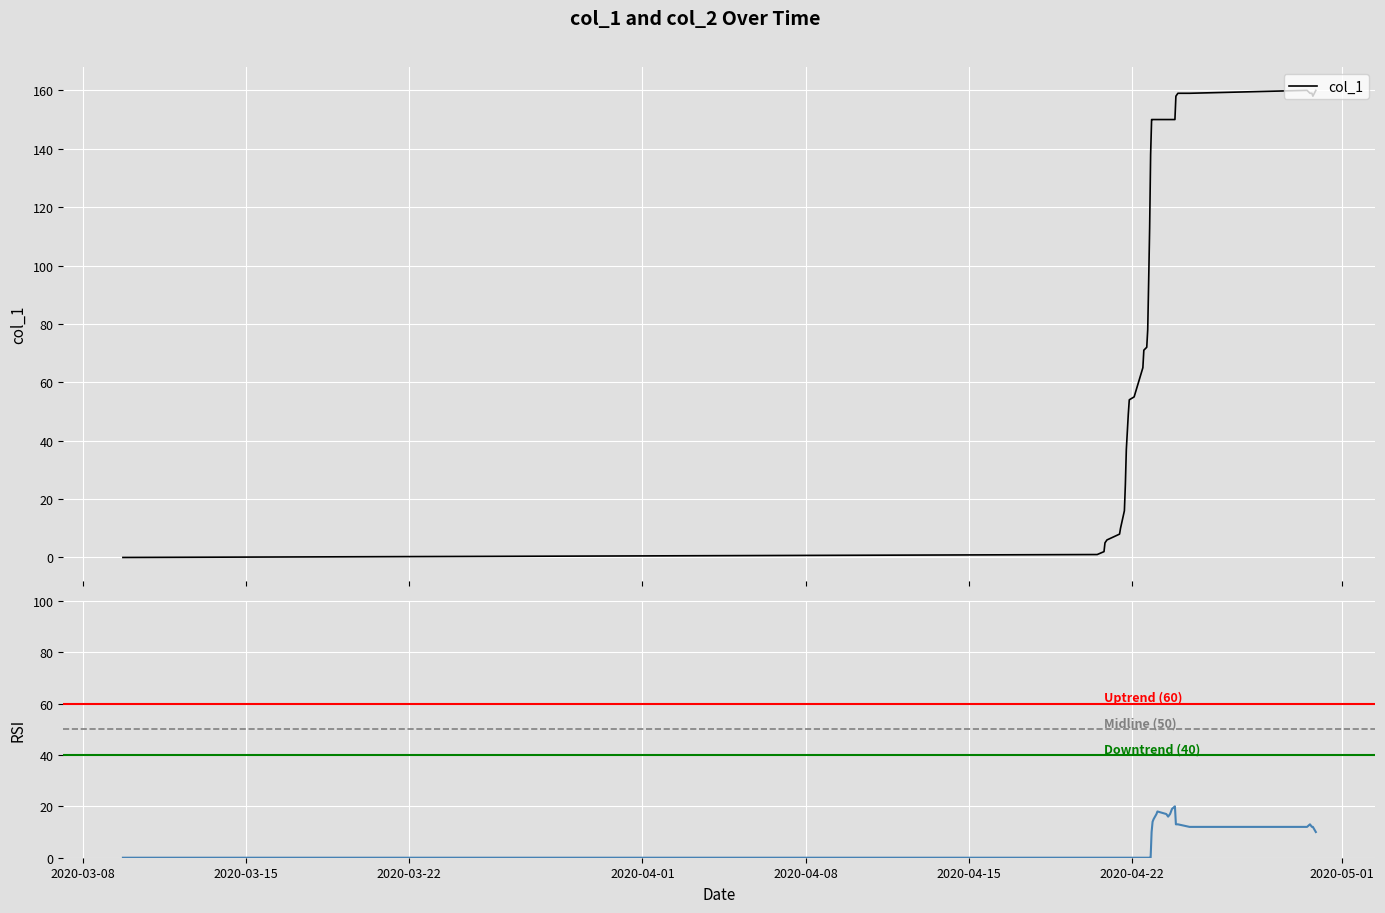

True or false: col_1 and col_2 intersect in this chart.

False